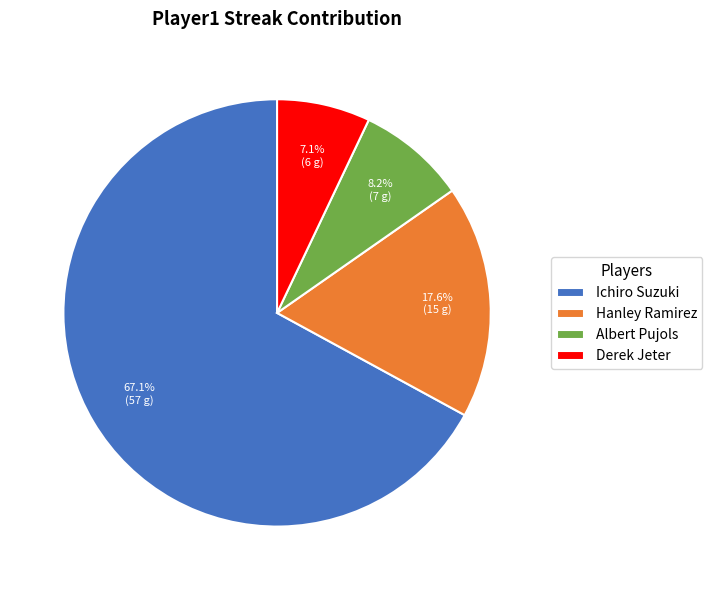

Rank the categories by value from highest to lowest.

Ichiro Suzuki, Hanley Ramirez, Albert Pujols, Derek Jeter